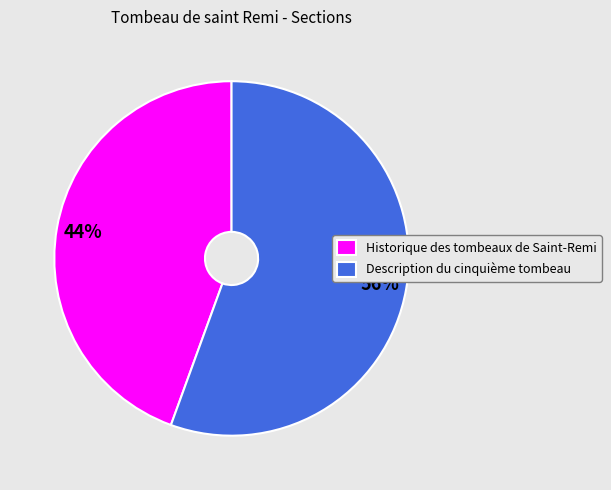

Rank the categories by value from lowest to highest.

Historique des tombeaux de Saint-Remi, Description du cinquième tombeau